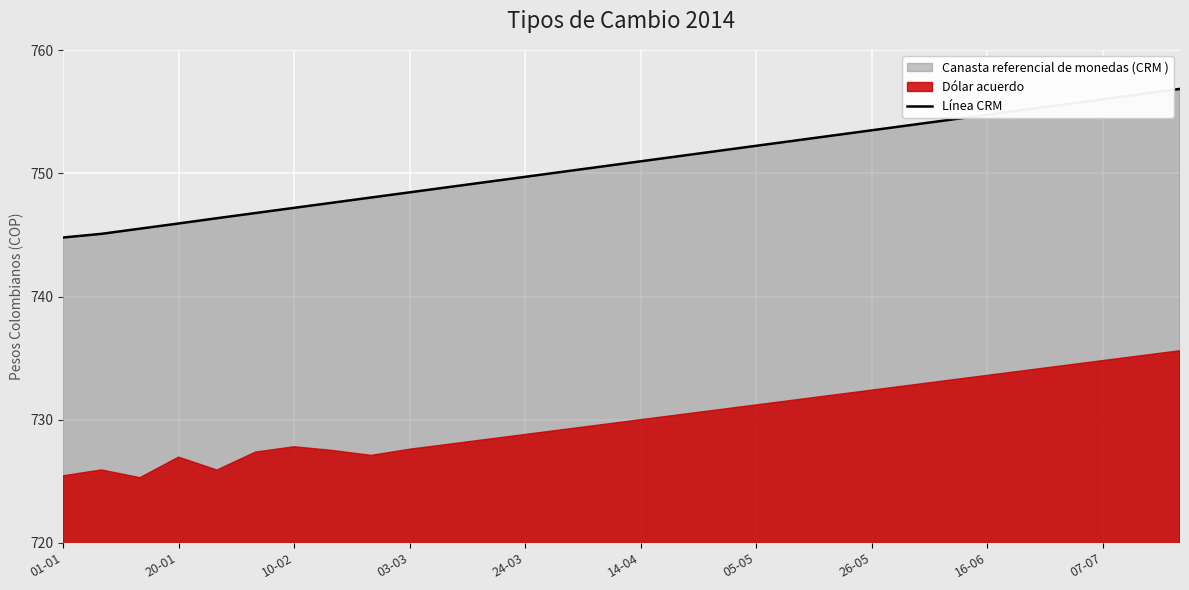

What is the difference between the maximum and minimum values?

12.1